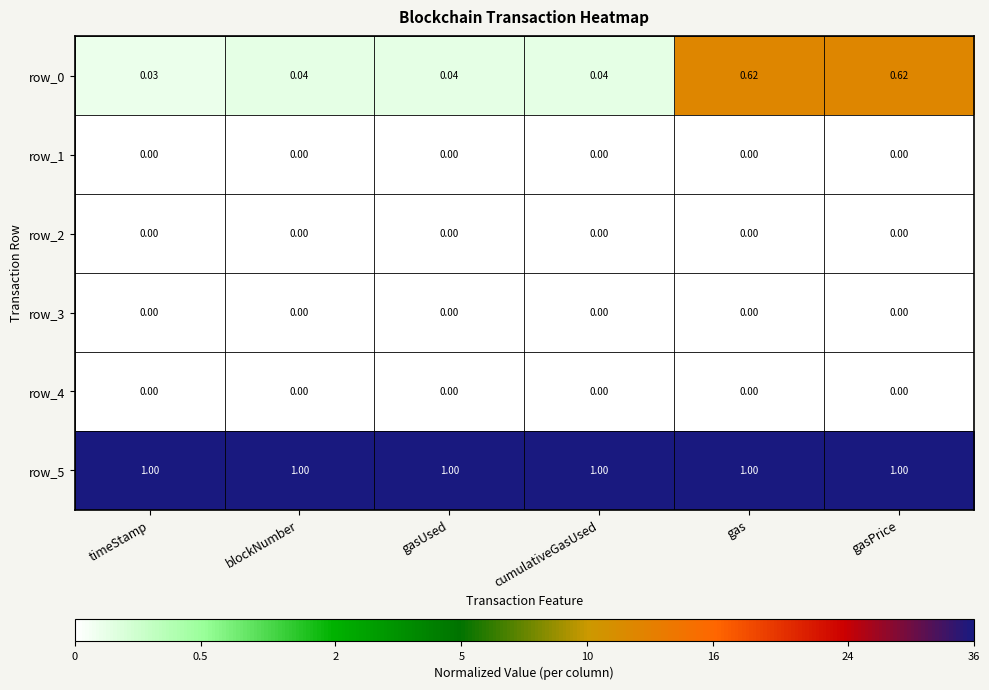

What is the spread (max minus min) of values at gas?

1.0